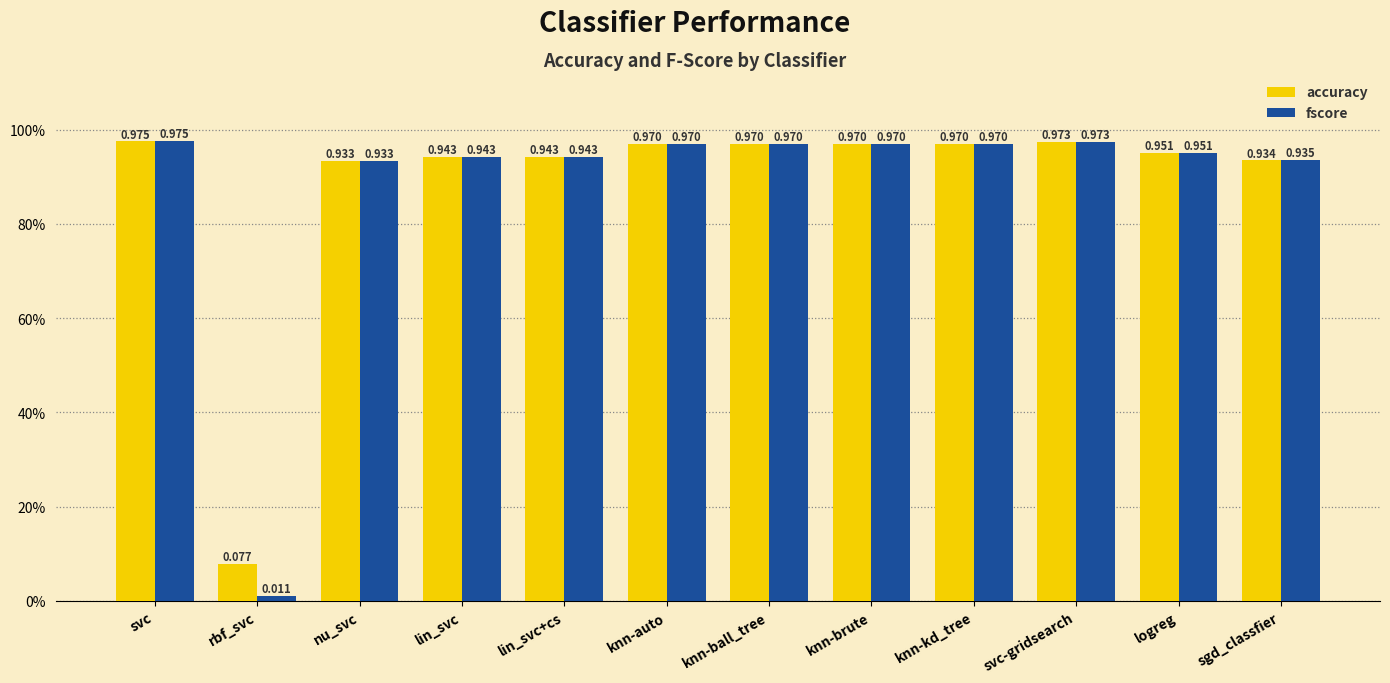

Are the bars horizontal?

No